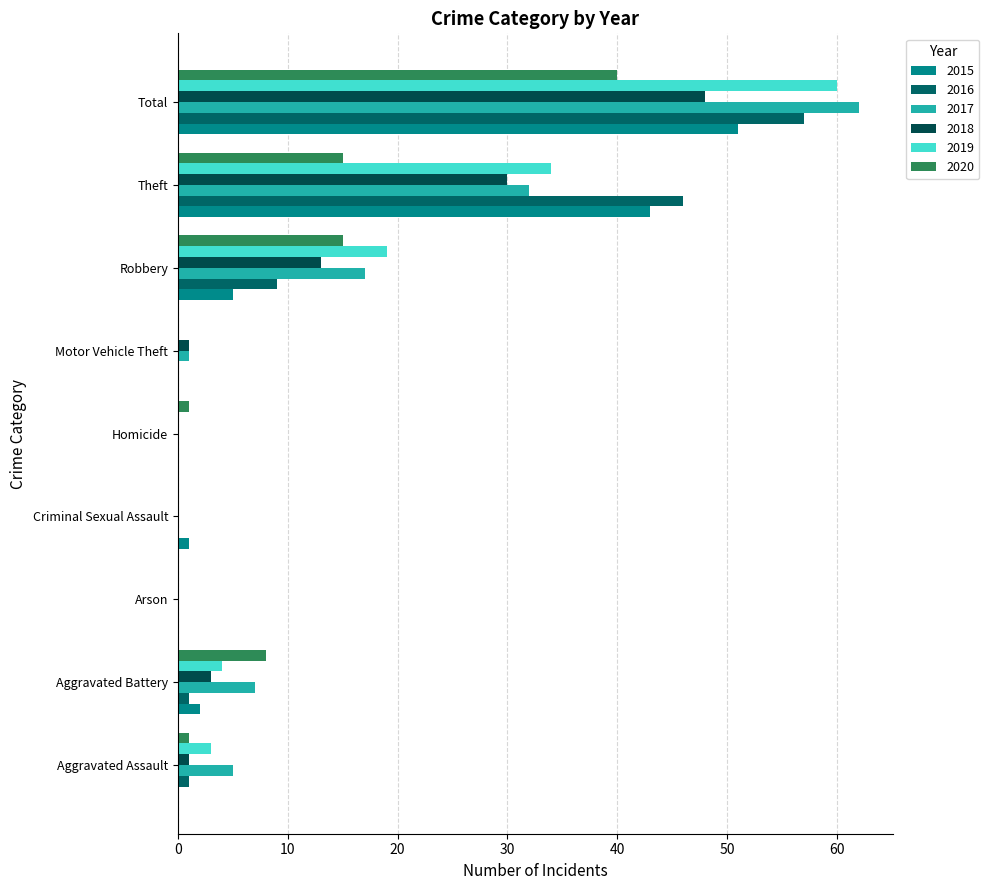

List the labels in order of 2016 value, largest first.

Total, Theft, Robbery, Aggravated Assault, Aggravated Battery, Arson, Criminal Sexual Assault, Homicide, Motor Vehicle Theft